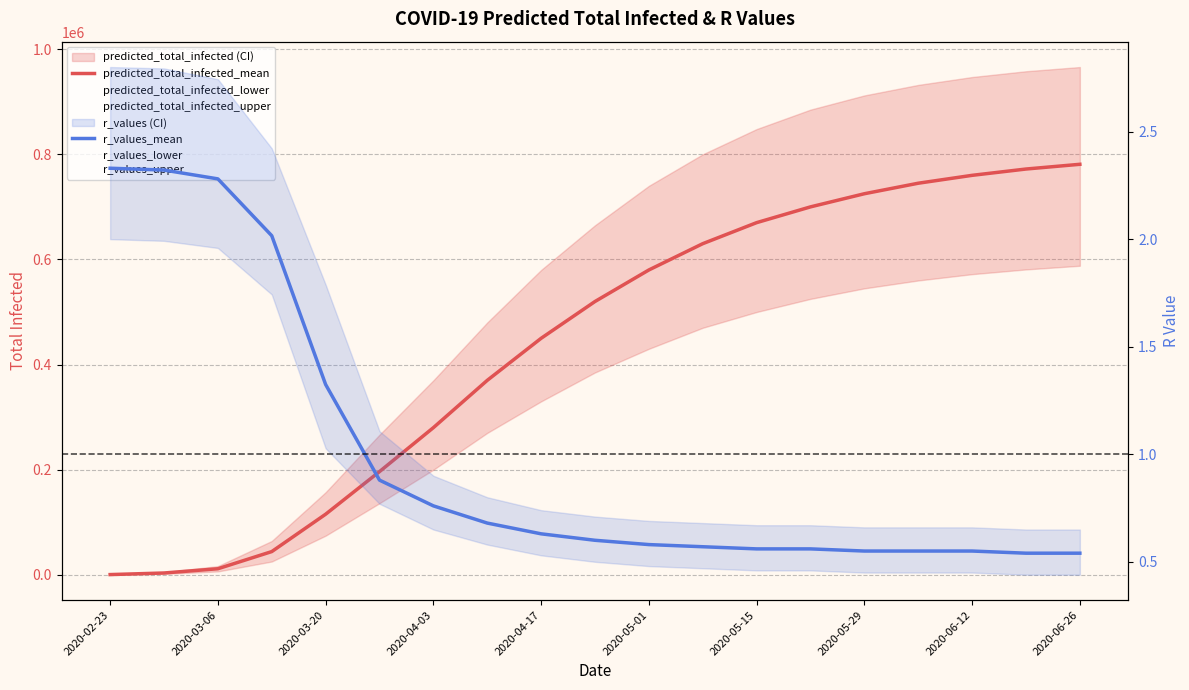

What is the sum of all predicted_total_infected_mean values?

8354590.0